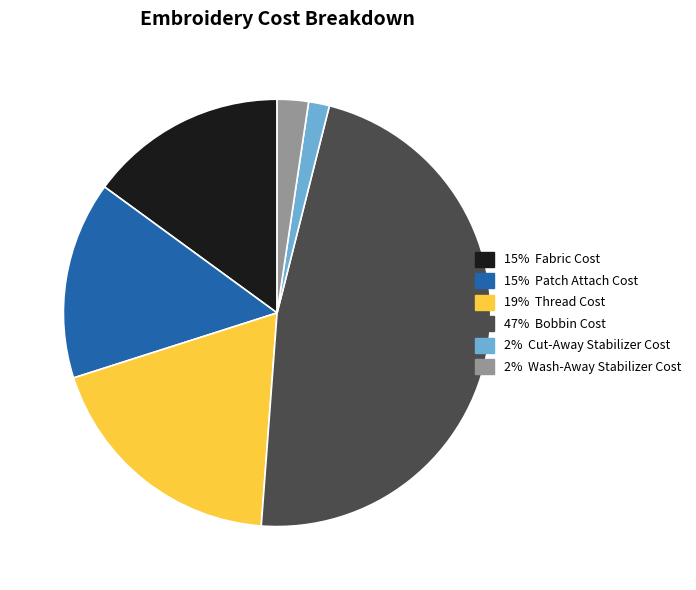

Is there a majority slice in this chart?

No